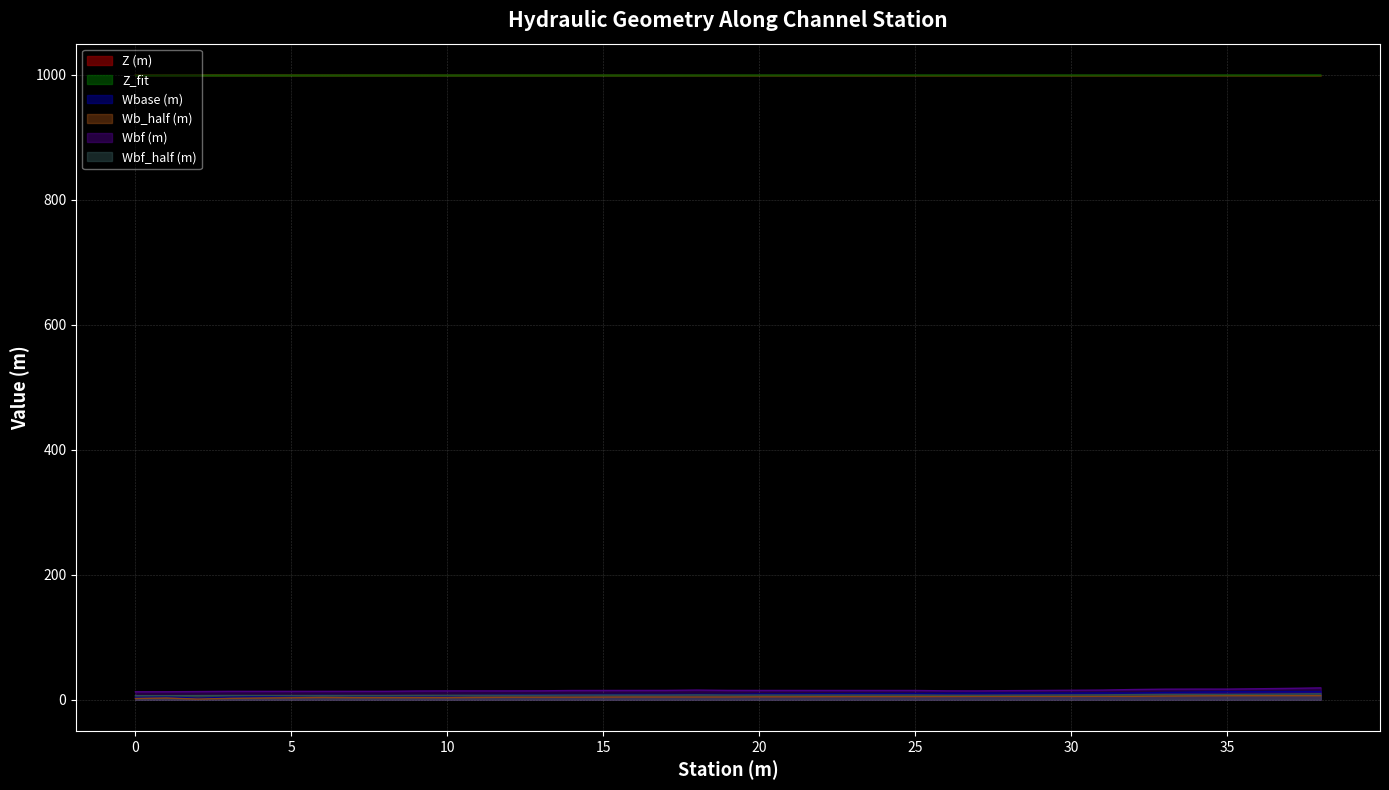

The Z_fit series shows 323.4 at 9. True or false?

False